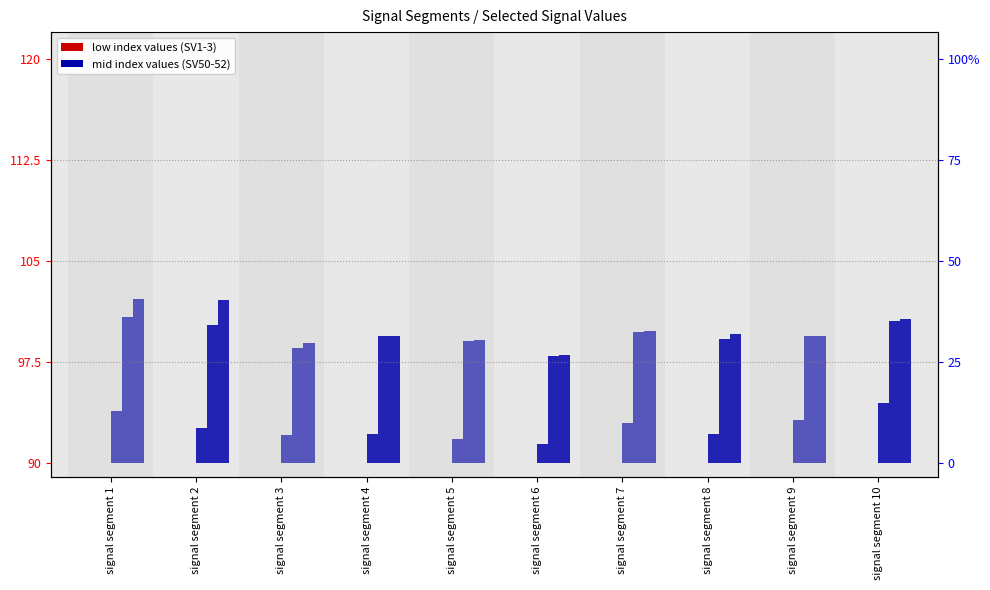

Rank the series by their maximum value, from highest to lowest.

Signal_Value_52, Signal_Value_51, Signal_Value_50, Signal_Value_3, Signal_Value_2, Signal_Value_1